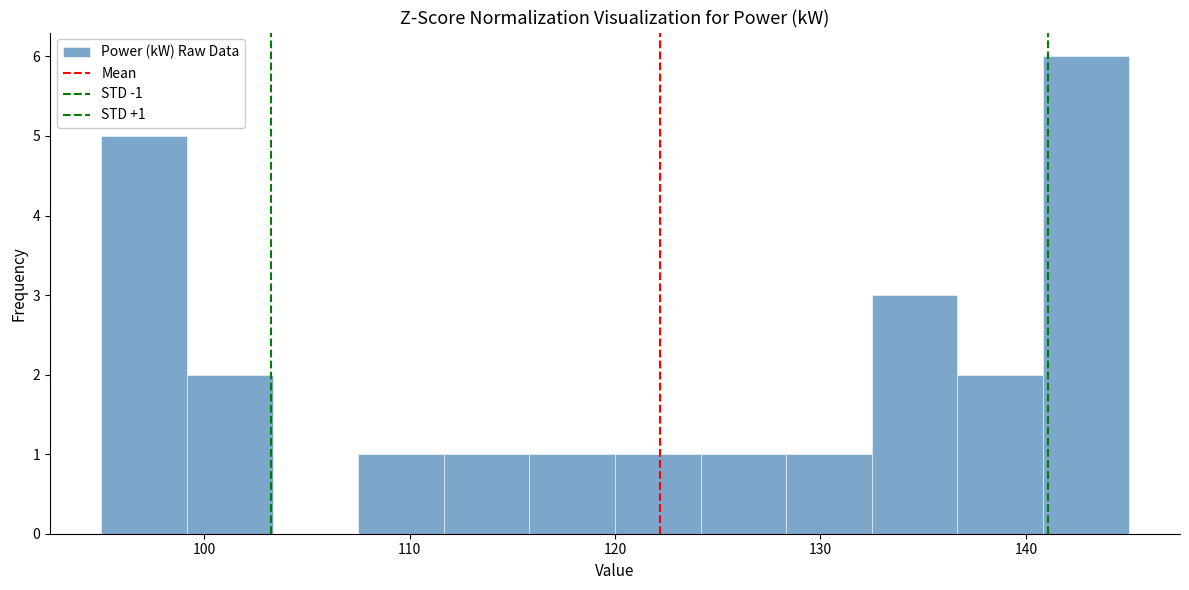

Over which range of the x-axis is the bar tallest?

141 to 145